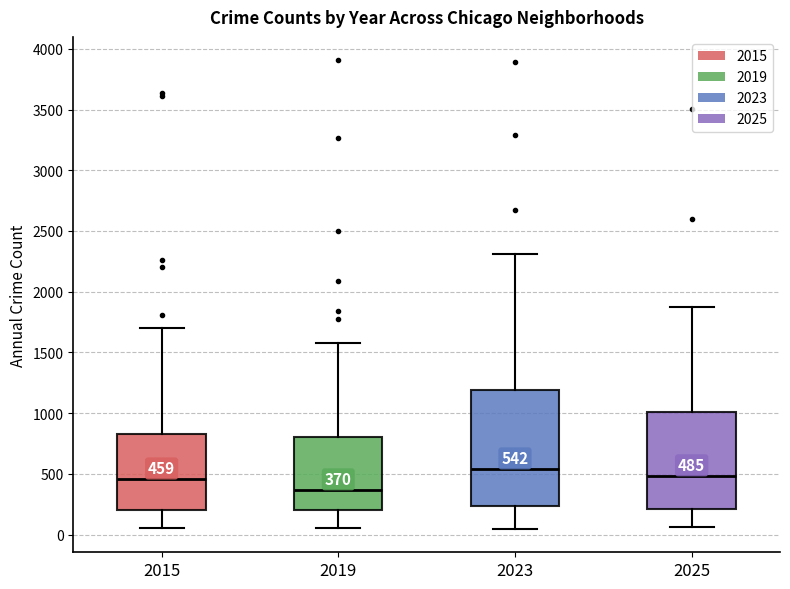

Which box is the tallest, from its lower edge to its upper edge?

2023